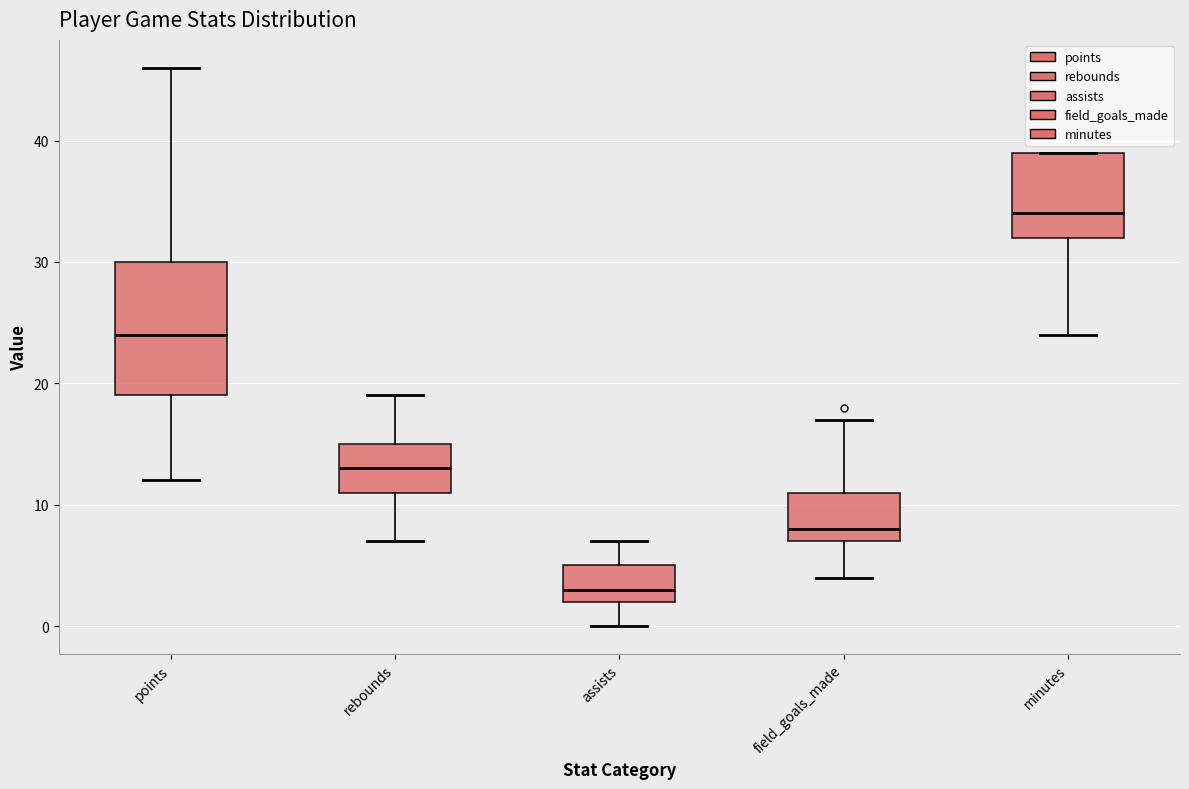

Which box is the tallest, from its lower edge to its upper edge?

points